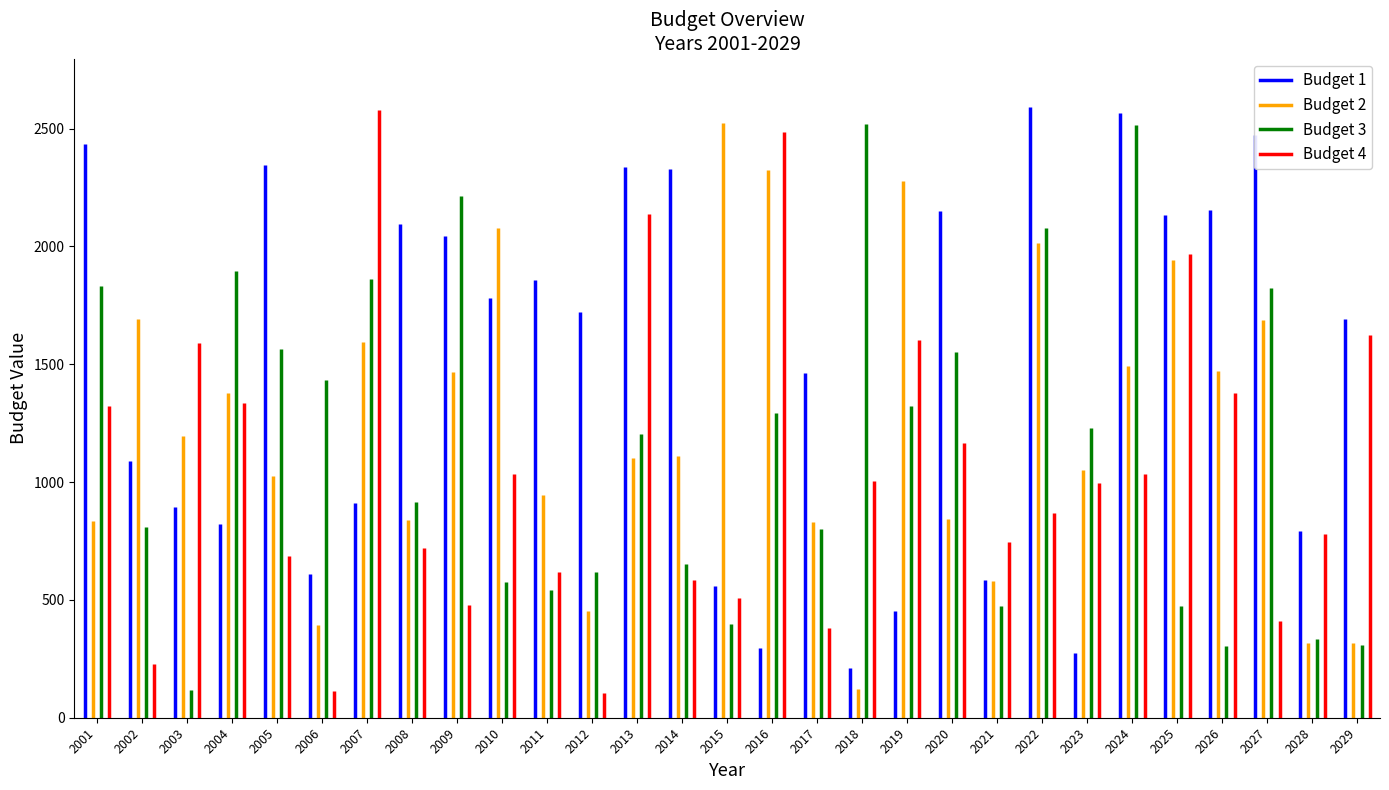

Is it true that Budget 1 equals 1089 at 2002?

True